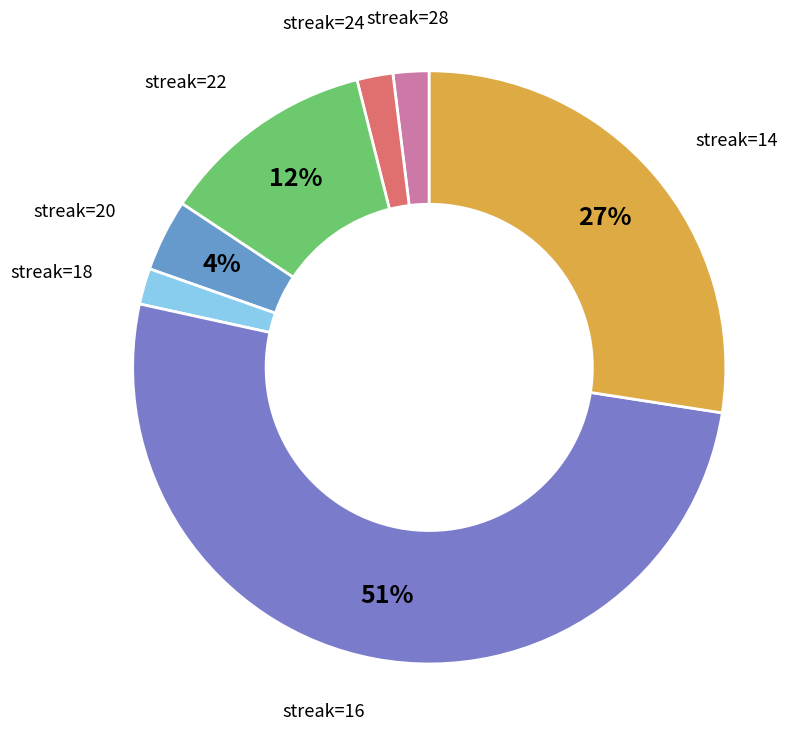

What percentage is the streak=20 slice, to the nearest percent?

4%